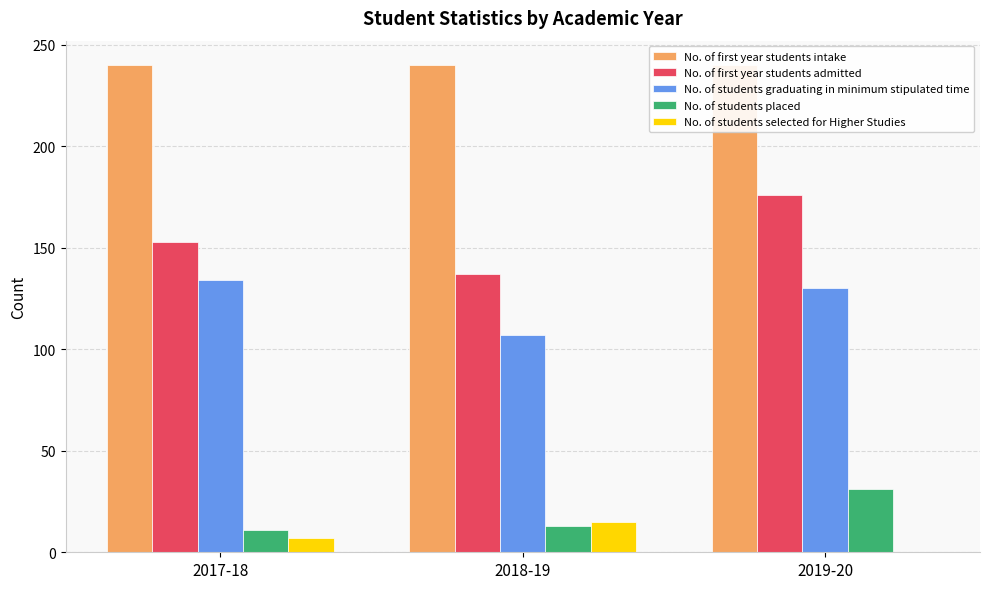

Reading left to right, list all the values displayed in this chart.

No. of first year students intake: 240	240	240
No. of first year students admitted: 153	137	176
No. of students graduating in minimum stipulated time: 134	107	130
No. of students placed: 11	13	31
No. of students selected for Higher Studies: 7	15	0